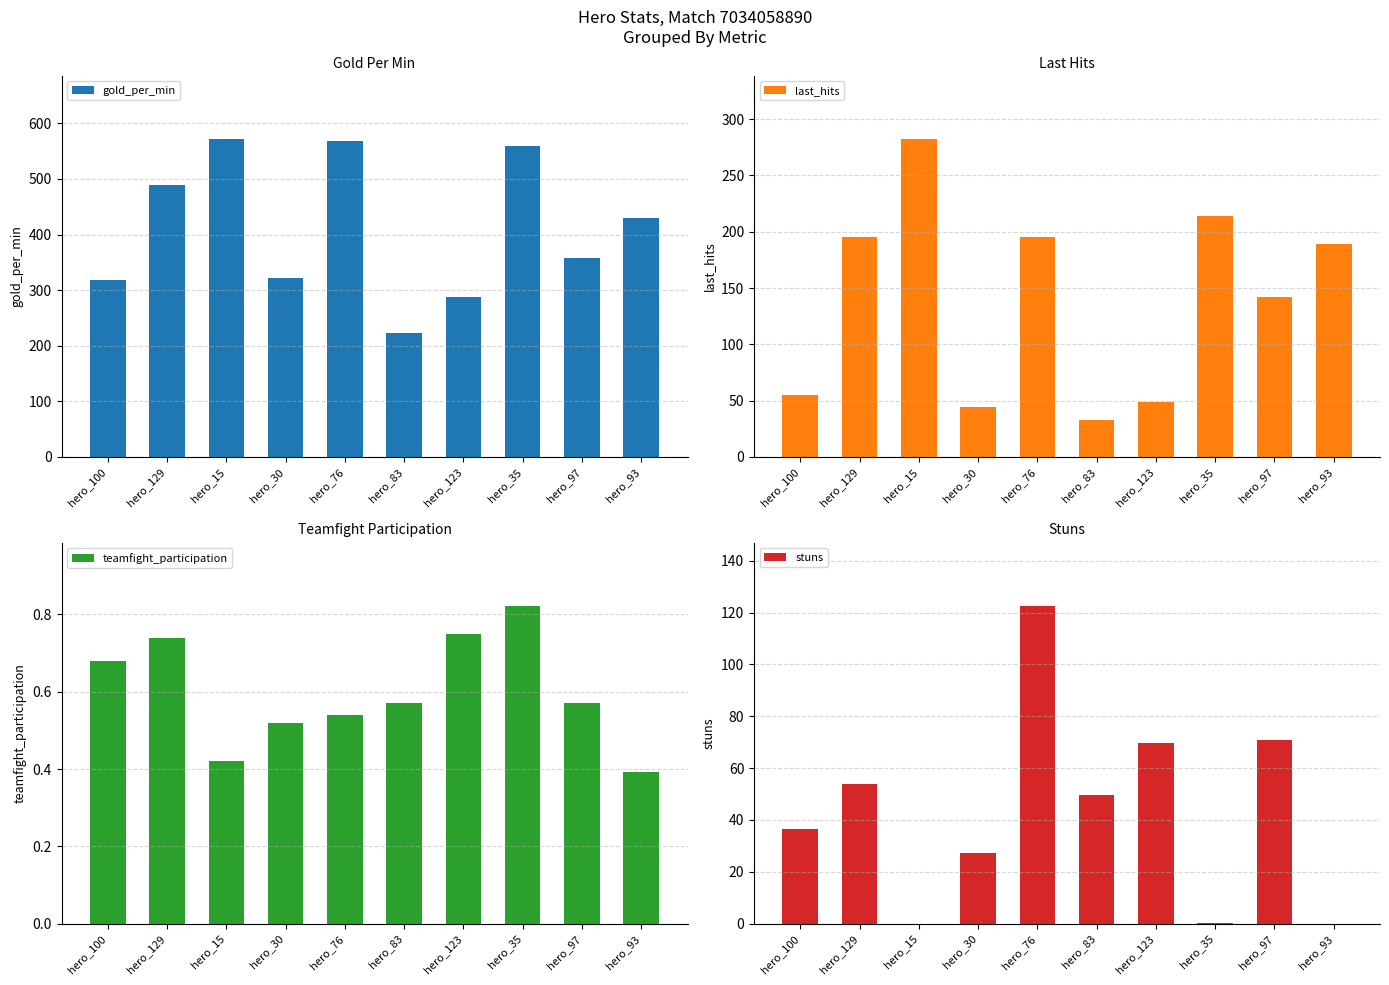

What is the sum of all stuns values?

430.5